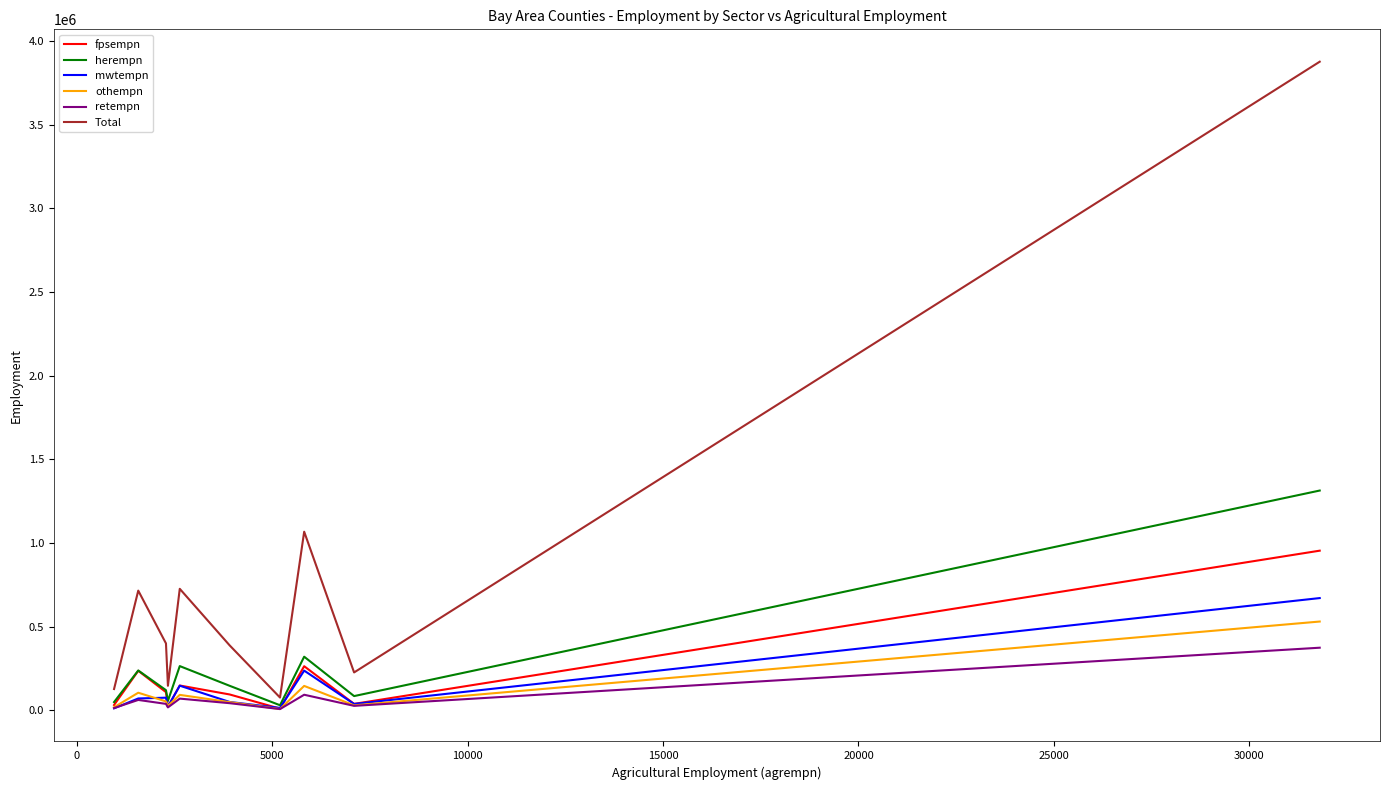

Which series has the widest spread of values?

Total